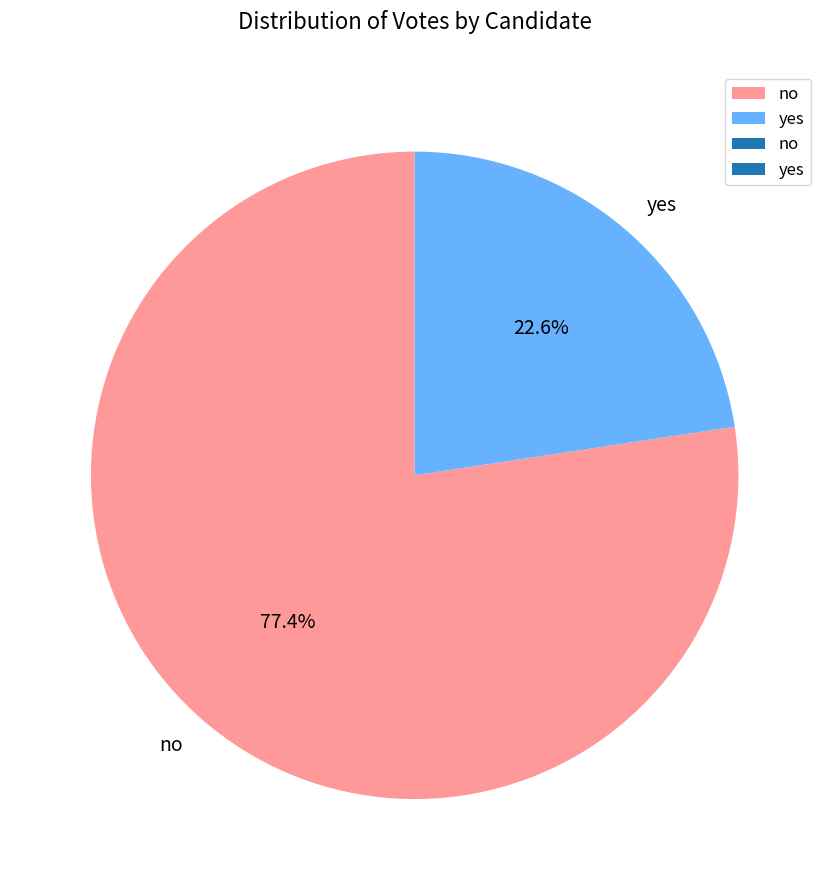

Combined, what portion of the pie is yes and no?

100.0%